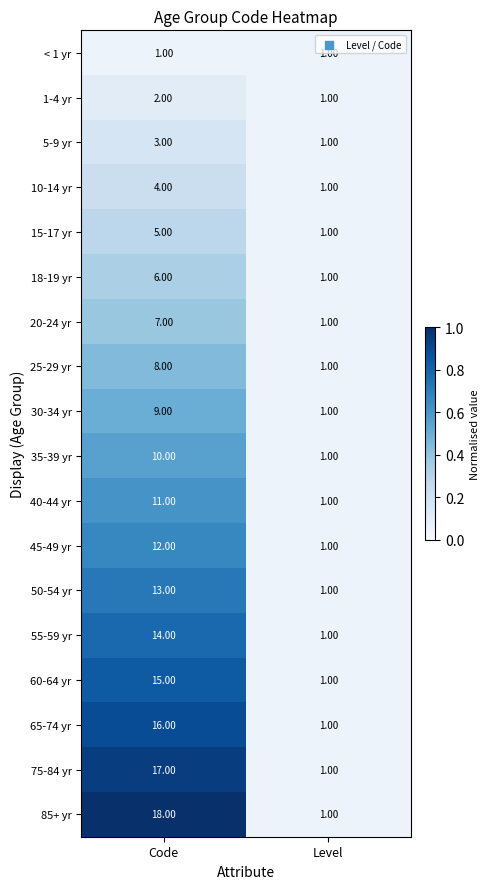

What is the maximum value shown in the chart?

18